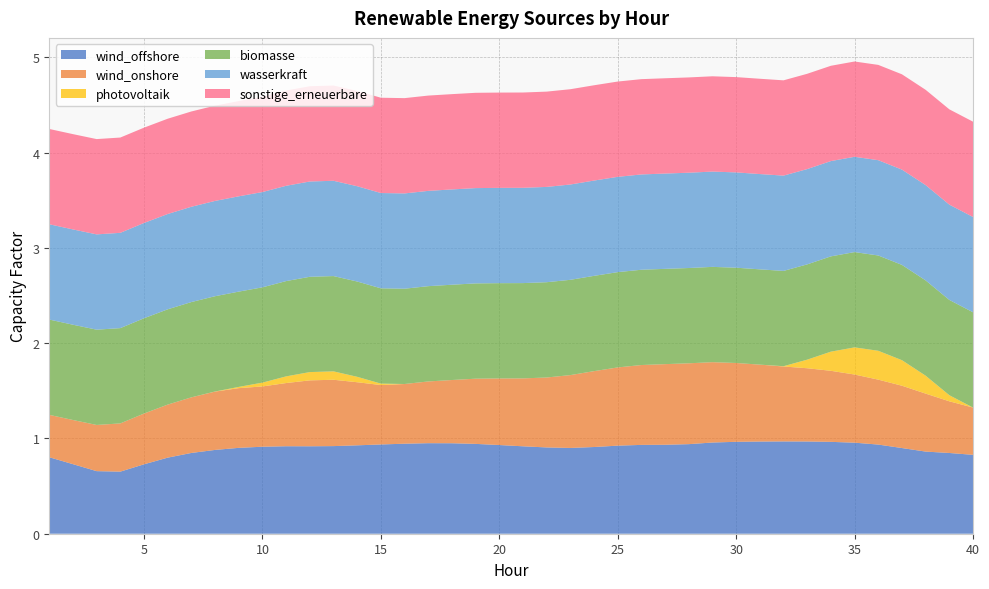

Reading right to left, extract all data points from this chart.

wind_offshore: 40=0.8	39=0.8	38=0.9	37=0.9	36=0.9	35=1.0	34=1.0	33=1.0	32=1.0	31=1.0	30=1.0	29=1.0	28=0.9	27=0.9	26=0.9	25=0.9	24=0.9	23=0.9	22=0.9	21=0.9	20=0.9	19=0.9	18=0.9	17=1.0	16=0.9	15=0.9	14=0.9	13=0.9	12=0.9	11=0.9	10=0.9	9=0.9	8=0.9	7=0.8	6=0.8	5=0.7	4=0.7	3=0.7	2=0.7	1=0.8
wind_onshore: 40=0.5	39=0.5	38=0.6	37=0.7	36=0.7	35=0.7	34=0.7	33=0.8	32=0.8	31=0.8	30=0.8	29=0.8	28=0.8	27=0.8	26=0.8	25=0.8	24=0.8	23=0.8	22=0.7	21=0.7	20=0.7	19=0.7	18=0.7	17=0.6	16=0.6	15=0.6	14=0.7	13=0.7	12=0.7	11=0.7	10=0.6	9=0.6	8=0.6	7=0.6	6=0.6	5=0.5	4=0.5	3=0.5	2=0.5	1=0.4
photovoltaik: 40=0.0	39=0.1	38=0.2	37=0.3	36=0.3	35=0.3	34=0.2	33=0.1	32=0.0	31=0.0	30=0.0	29=0.0	28=0.0	27=0.0	26=0.0	25=0.0	24=0.0	23=0.0	22=0.0	21=0.0	20=0.0	19=0.0	18=0.0	17=0.0	16=0.0	15=0.0	14=0.1	13=0.1	12=0.1	11=0.1	10=0.0	9=0.0	8=0.0	7=0.0	6=0.0	5=0.0	4=0.0	3=0.0	2=0.0	1=0.0
biomasse: 40=1.0	39=1.0	38=1.0	37=1.0	36=1.0	35=1.0	34=1.0	33=1.0	32=1.0	31=1.0	30=1.0	29=1.0	28=1.0	27=1.0	26=1.0	25=1.0	24=1.0	23=1.0	22=1.0	21=1.0	20=1.0	19=1.0	18=1.0	17=1.0	16=1.0	15=1.0	14=1.0	13=1.0	12=1.0	11=1.0	10=1.0	9=1.0	8=1.0	7=1.0	6=1.0	5=1.0	4=1.0	3=1.0	2=1.0	1=1.0
wasserkraft: 40=1.0	39=1.0	38=1.0	37=1.0	36=1.0	35=1.0	34=1.0	33=1.0	32=1.0	31=1.0	30=1.0	29=1.0	28=1.0	27=1.0	26=1.0	25=1.0	24=1.0	23=1.0	22=1.0	21=1.0	20=1.0	19=1.0	18=1.0	17=1.0	16=1.0	15=1.0	14=1.0	13=1.0	12=1.0	11=1.0	10=1.0	9=1.0	8=1.0	7=1.0	6=1.0	5=1.0	4=1.0	3=1.0	2=1.0	1=1.0
sonstige_erneuerbare: 40=1.0	39=1.0	38=1.0	37=1.0	36=1.0	35=1.0	34=1.0	33=1.0	32=1.0	31=1.0	30=1.0	29=1.0	28=1.0	27=1.0	26=1.0	25=1.0	24=1.0	23=1.0	22=1.0	21=1.0	20=1.0	19=1.0	18=1.0	17=1.0	16=1.0	15=1.0	14=1.0	13=1.0	12=1.0	11=1.0	10=1.0	9=1.0	8=1.0	7=1.0	6=1.0	5=1.0	4=1.0	3=1.0	2=1.0	1=1.0